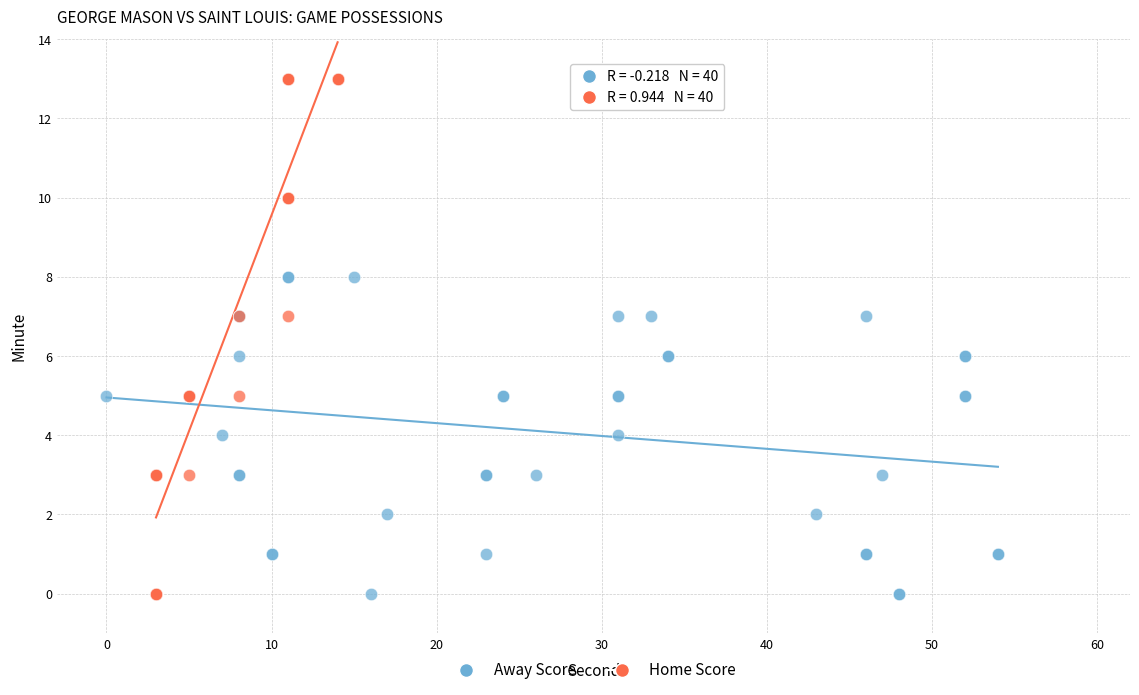

What are all the series names shown in the legend?

Away Score, Home Score